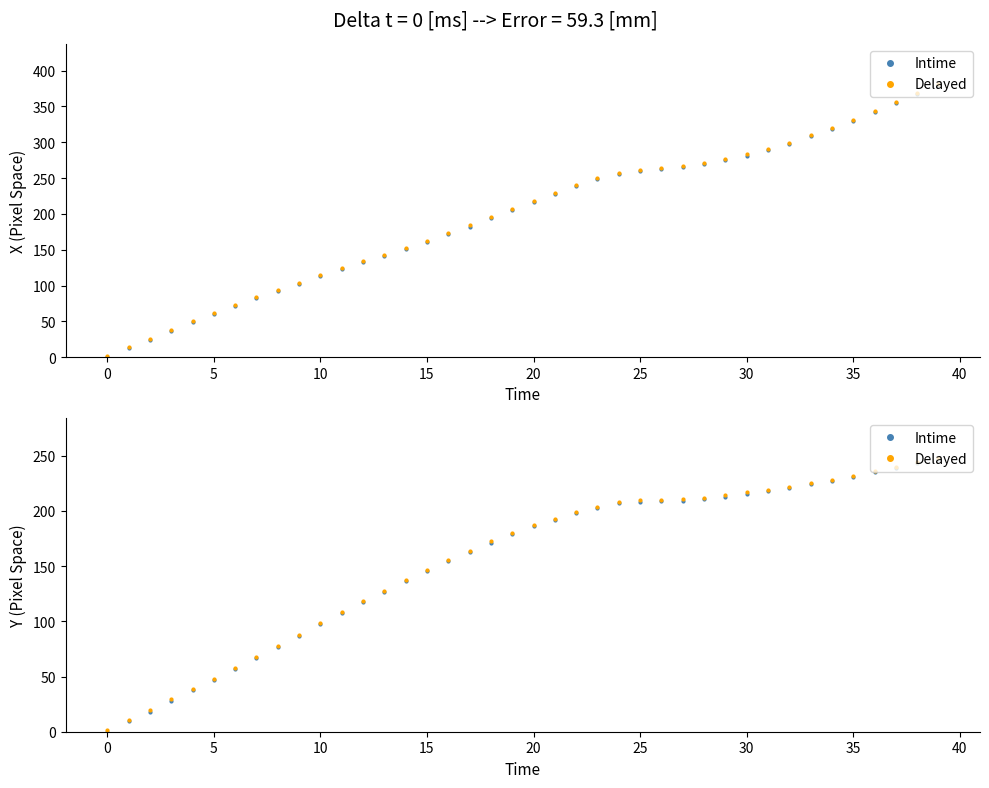

What is the spread (max minus min) of values at 23?

1.2